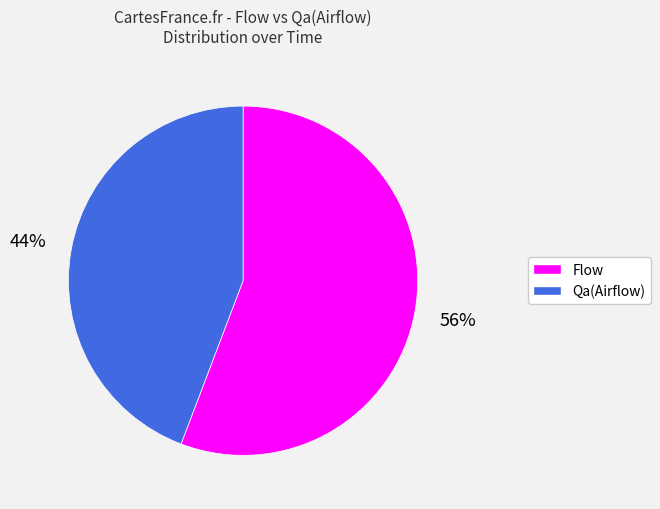

Do Qa(Airflow) and Flow together represent more than half of the pie?

Yes